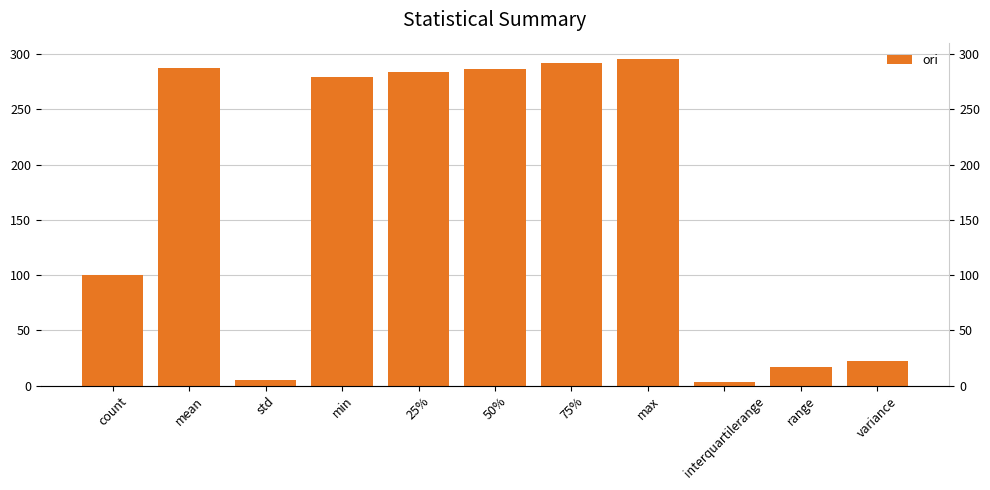

What is the sum of the values at 50% and mean?

574.0